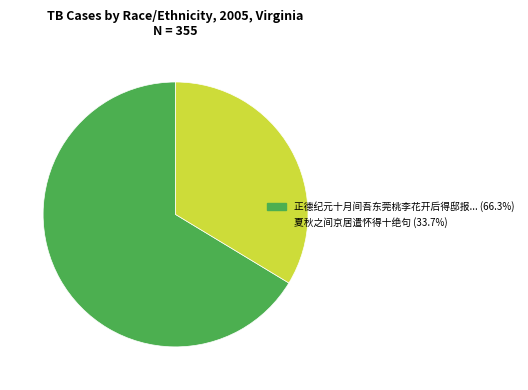

Does any single category account for the majority?

Yes